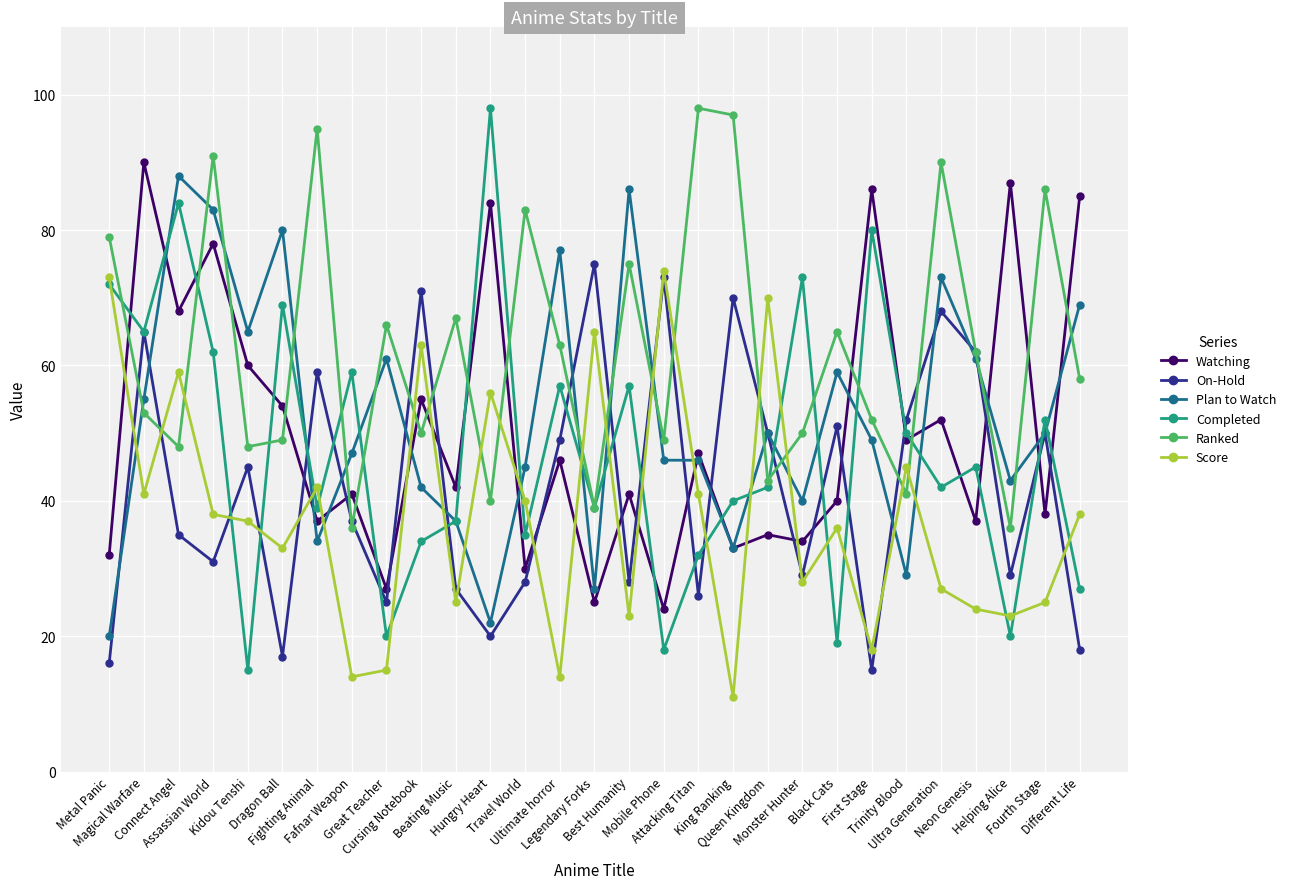

What is the average value of the Ranked series?

62